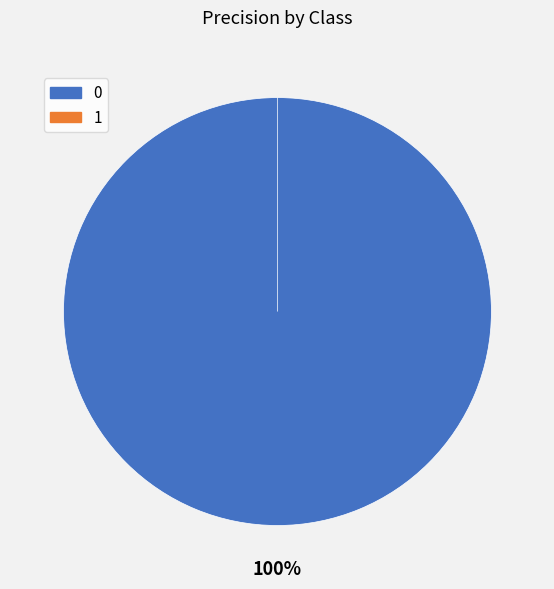

How many slices are in this pie chart?

2